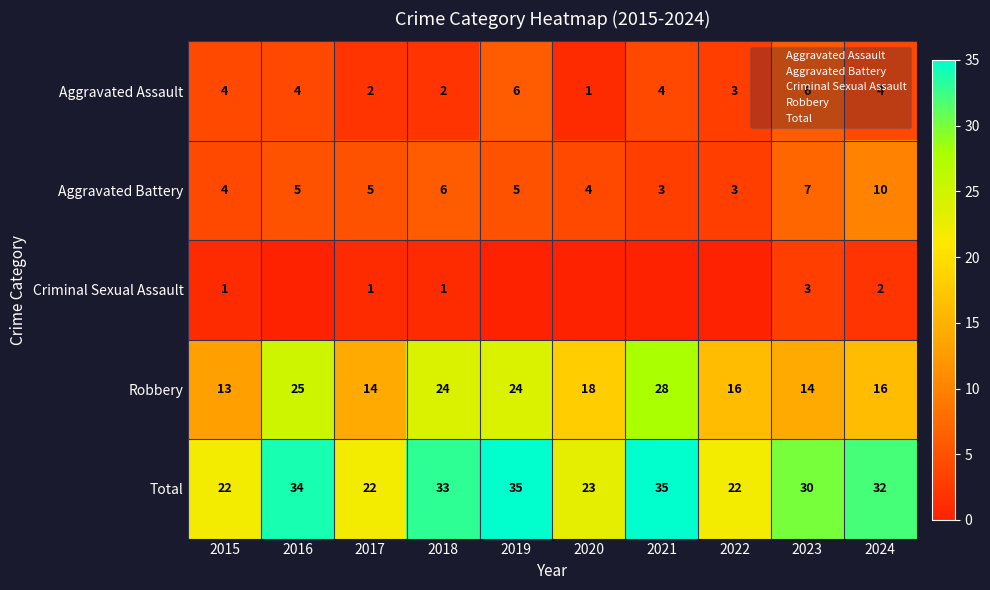

The value of Total at 2016 is 34. True or false?

True